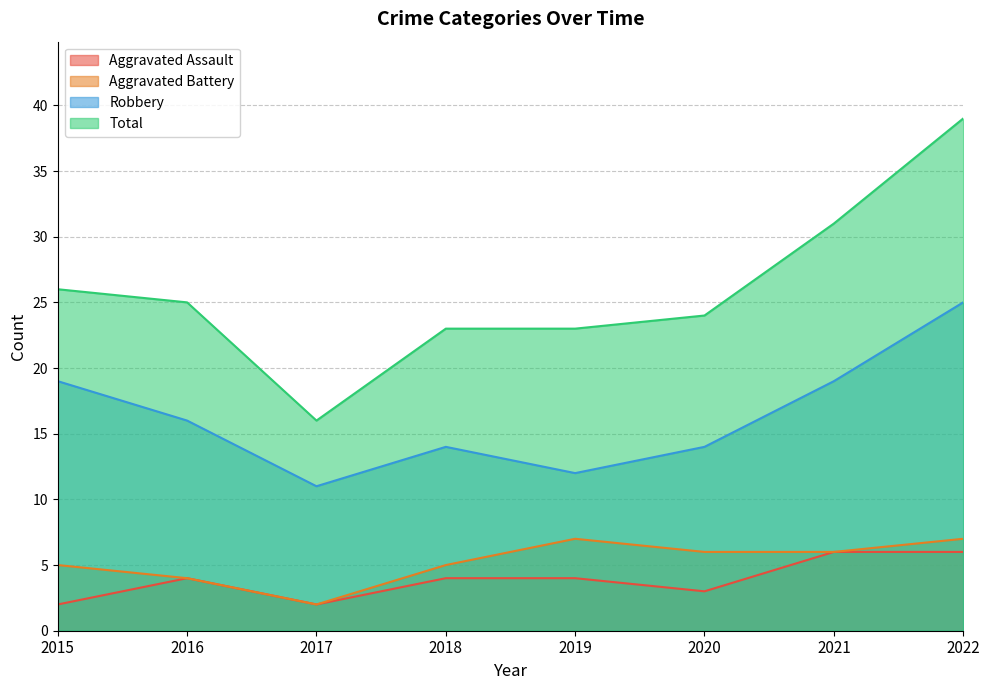

At 2017, list the series in order from largest to smallest.

Total, Robbery, Aggravated Assault, Aggravated Battery